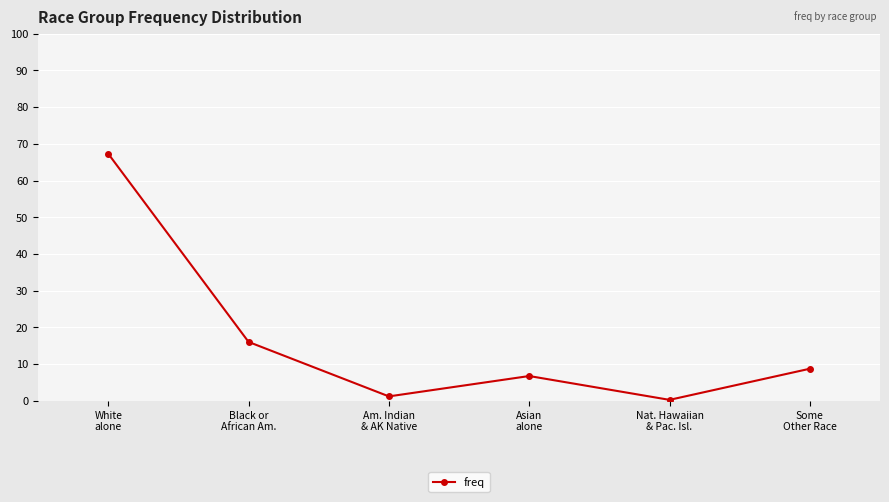

Is it true that the value at Nat. Hawaiian
& Pac. Isl. is 0.2?

True